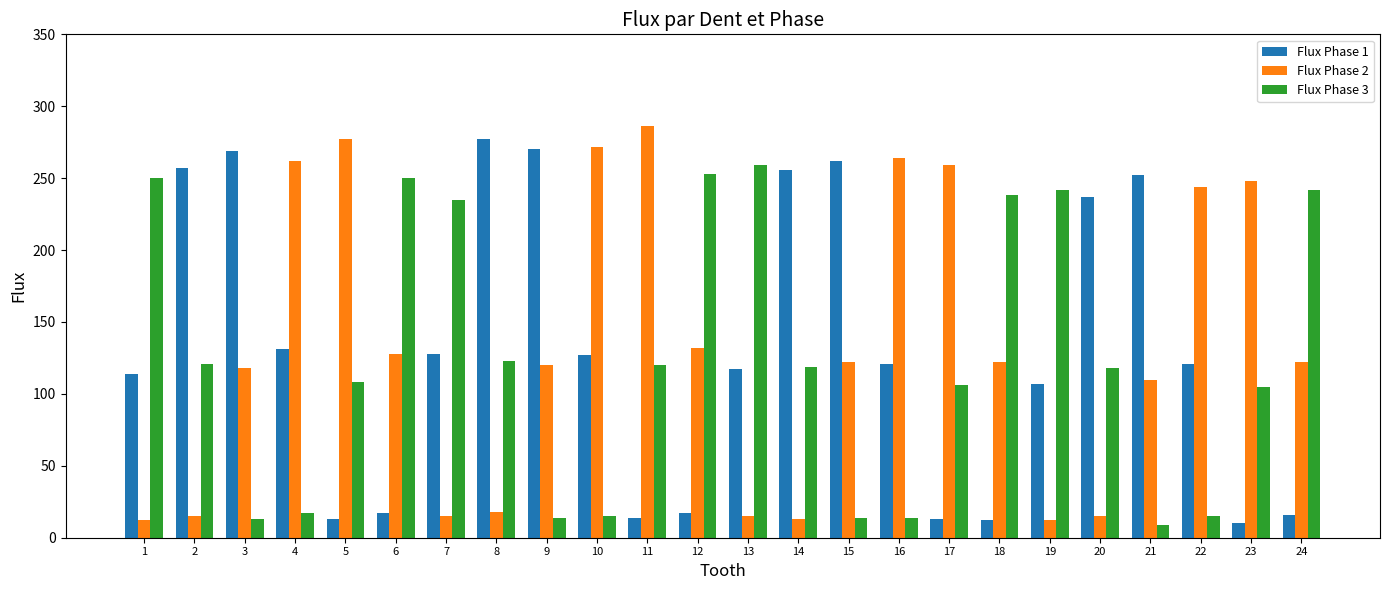

Rank the series at 8 from lowest to highest value.

Flux Phase 2, Flux Phase 3, Flux Phase 1